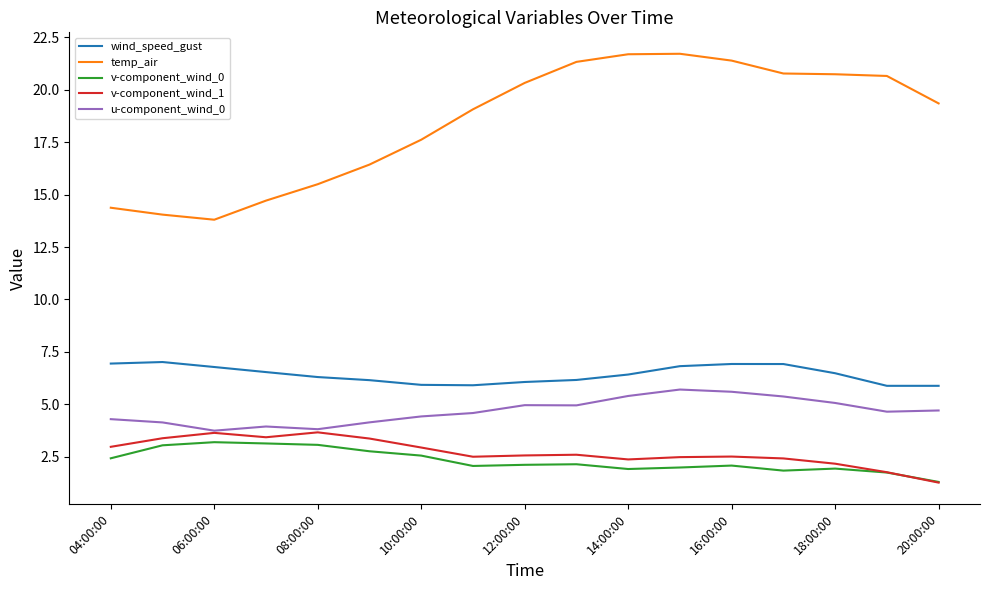

Which series has the largest total across all categories?

temp_air